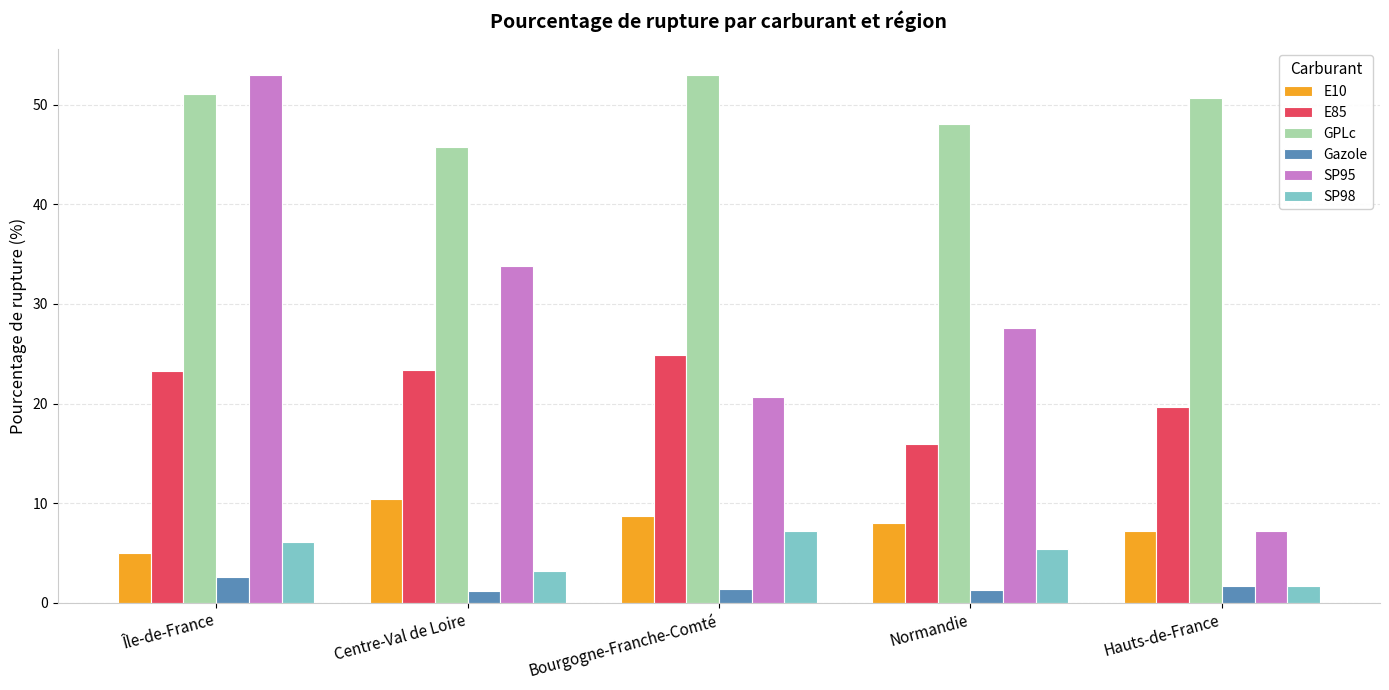

Rank the categories by SP95 value from highest to lowest.

Île-de-France, Centre-Val de Loire, Normandie, Bourgogne-Franche-Comté, Hauts-de-France